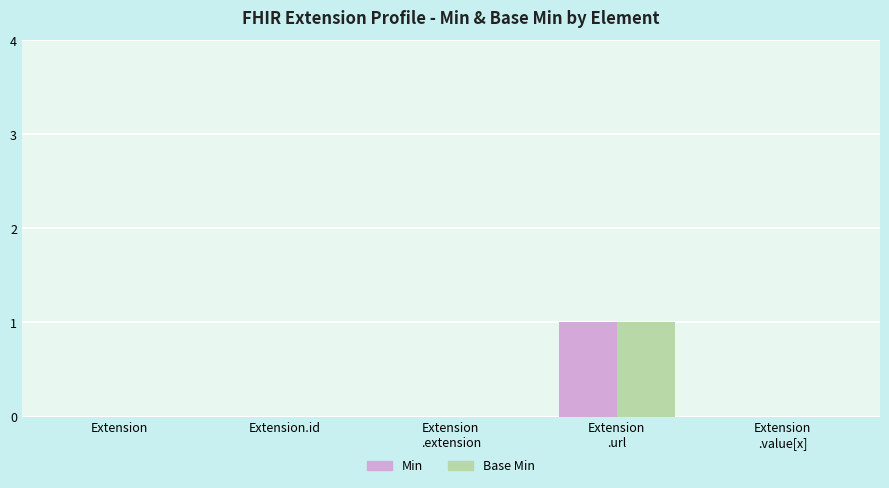

Are the bars grouped side by side (vs. stacked)?

Yes